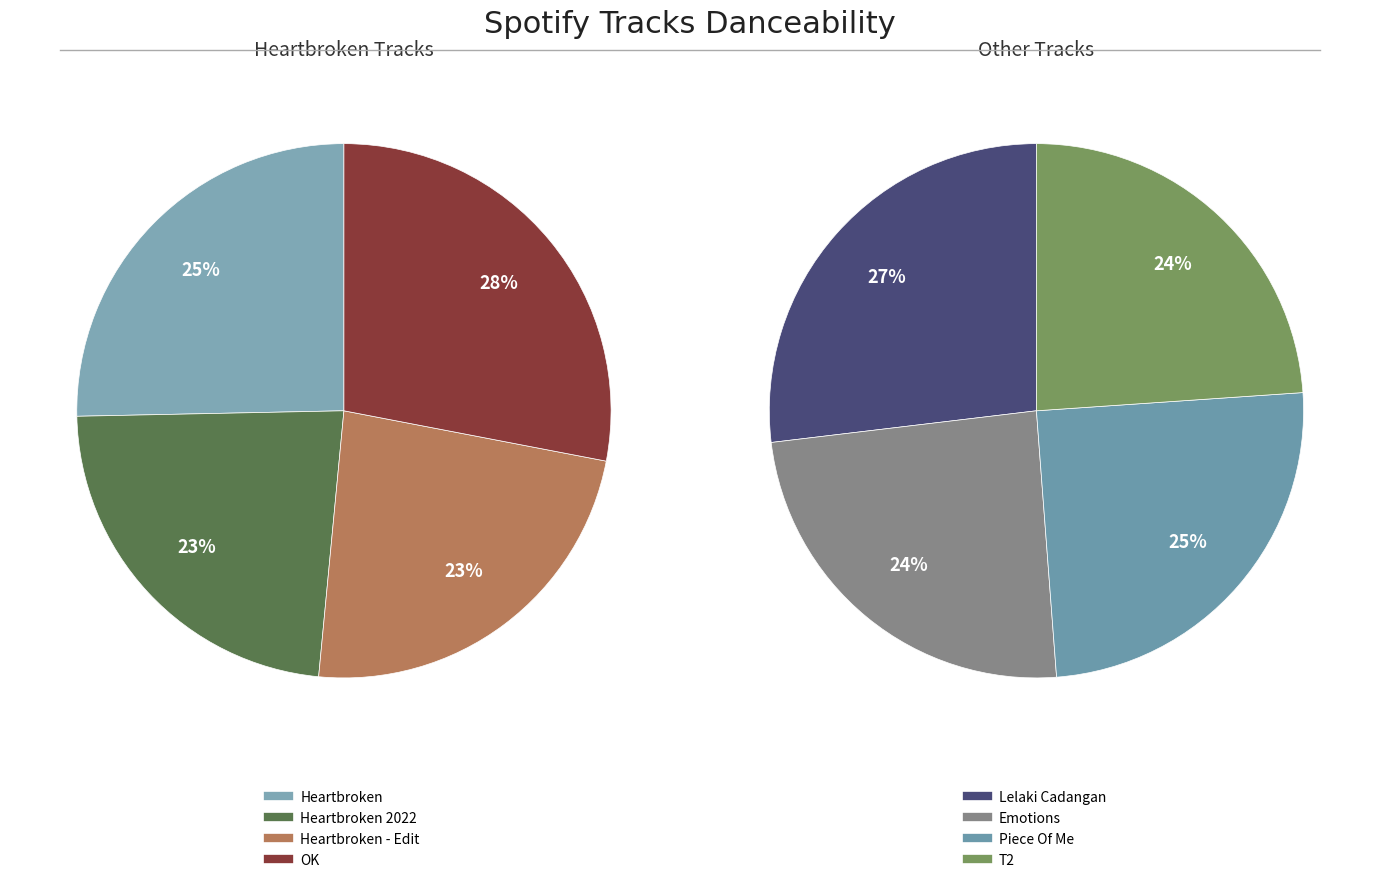

Rank the categories by value from highest to lowest.

OK, Heartbroken, Lelaki Cadangan, Heartbroken - Edit, Heartbroken 2022, Piece Of Me, Emotions, T2